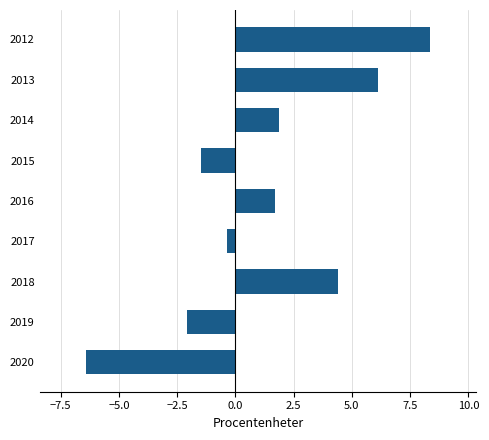

What is the average value?

1.3